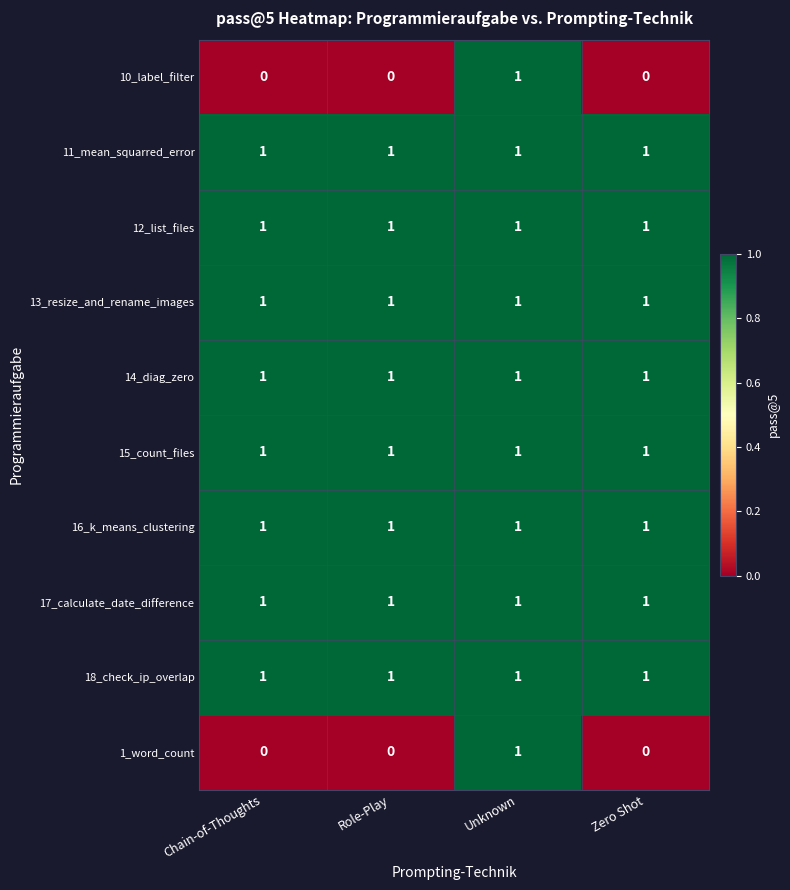

What is the total value across all series at Role-Play?

8